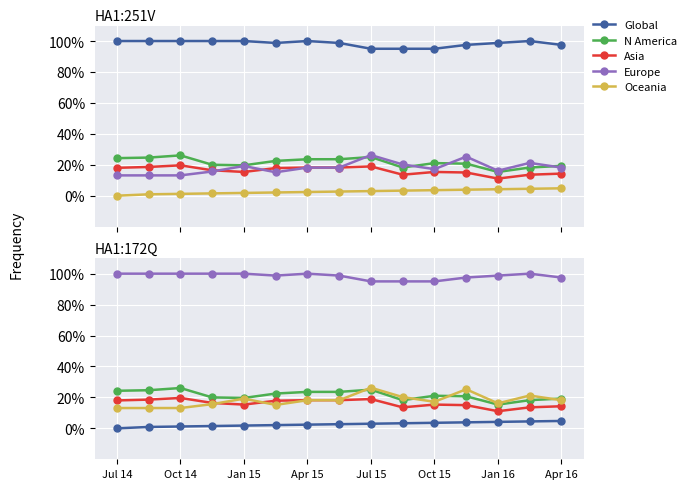

True or false: Asia and N America cross at least once.

False